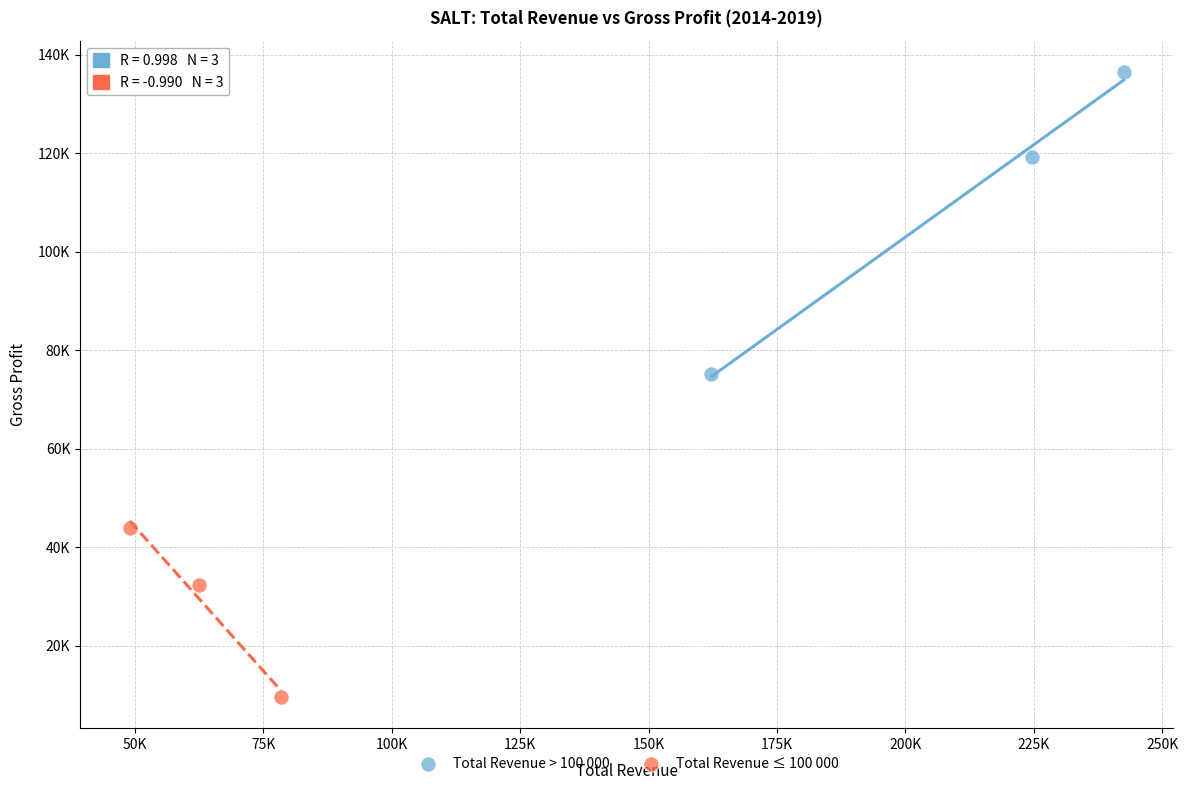

Which series contains the highest Y value?

Total Revenue > 100 000